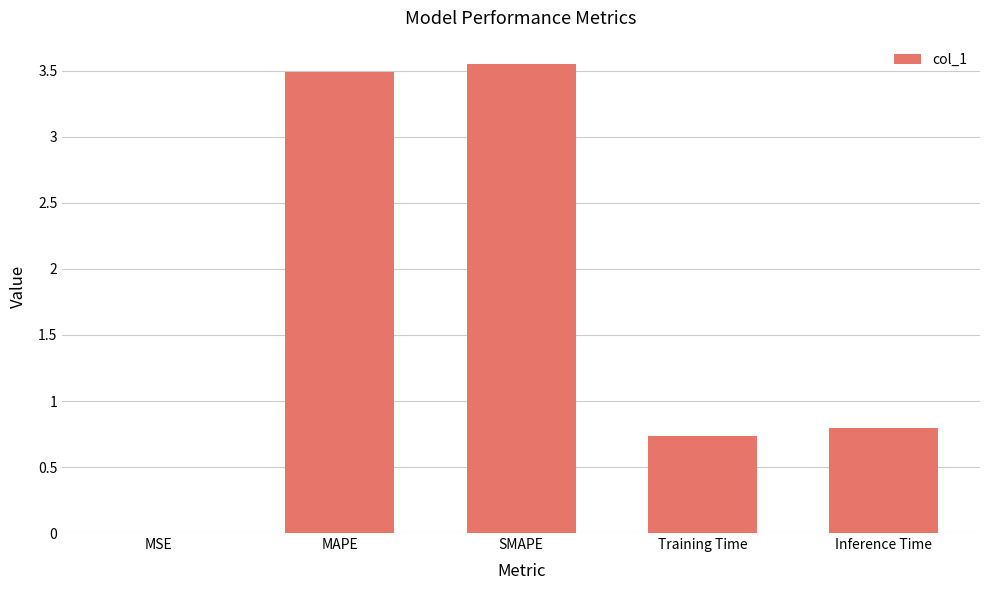

Are the bars horizontal?

No